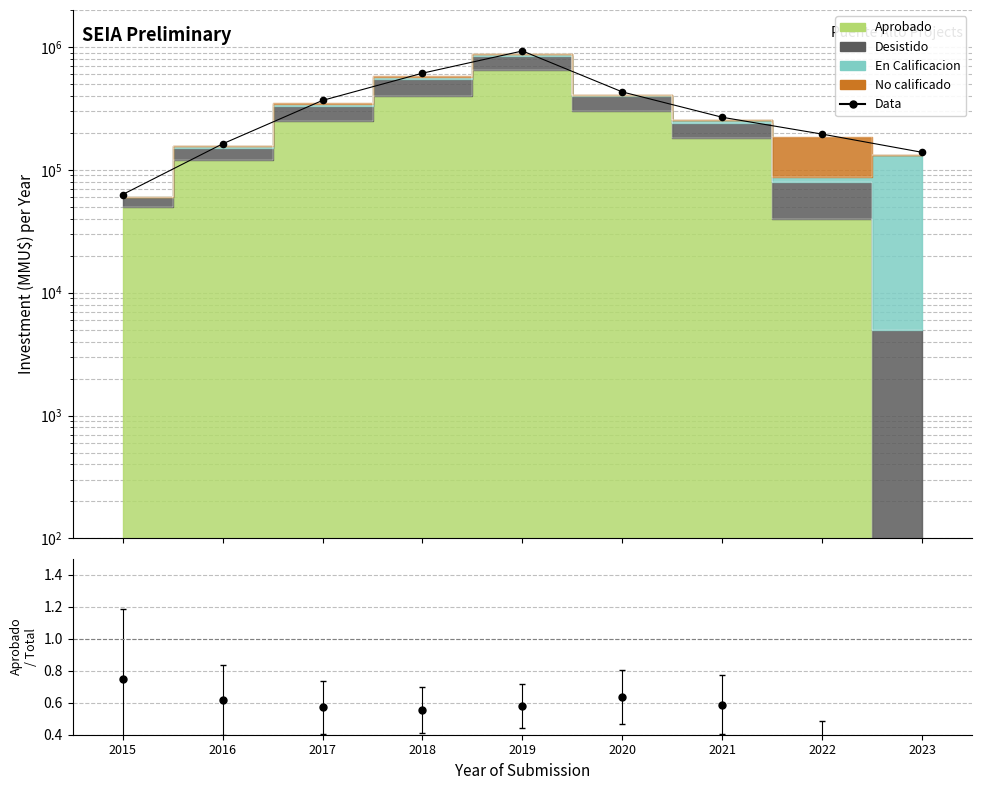

Approximately how many times larger is the value at 2016 compared to 2018?

0.3